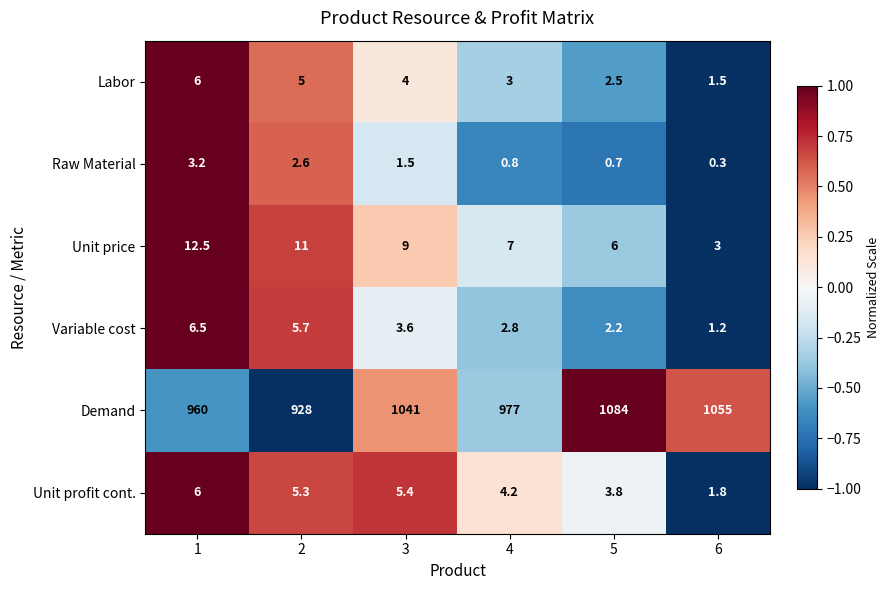

The value of Demand at 5 is 1614.5. True or false?

False